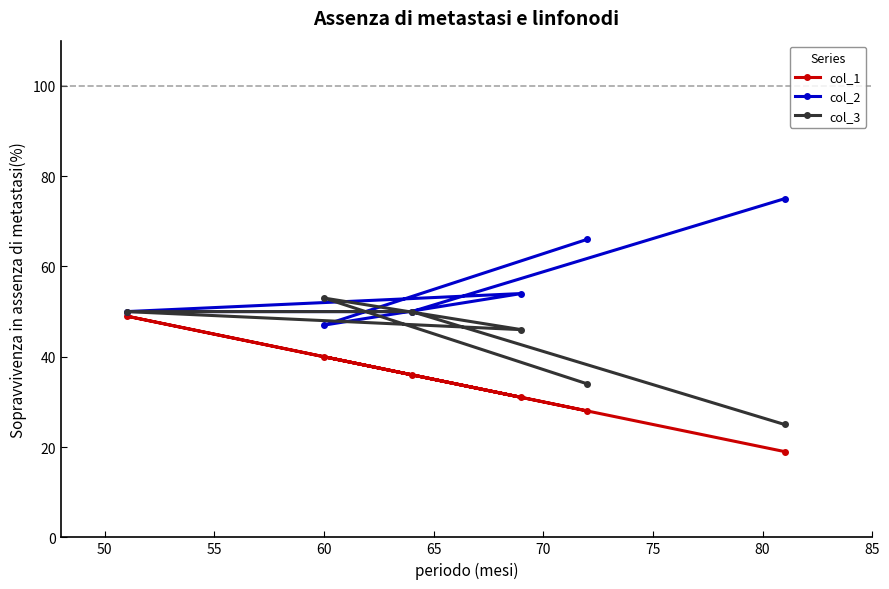

Which series ends up on top after the final intersection of col_2 and col_3?

col_2